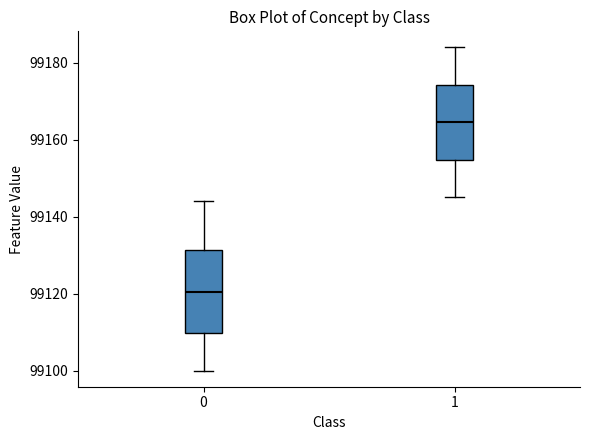

Reading left to right, transcribe this box plot: for each box, give where its median line is, the range the box spans, and where its two whiskers end, as read against the y-axis. The values are not printed on the chart, so give them approximately, as read against the axis.

0: median 99120, box 99110 to 99132, whiskers 99100 to 99144
1: median 99164, box 99154 to 99174, whiskers 99146 to 99184